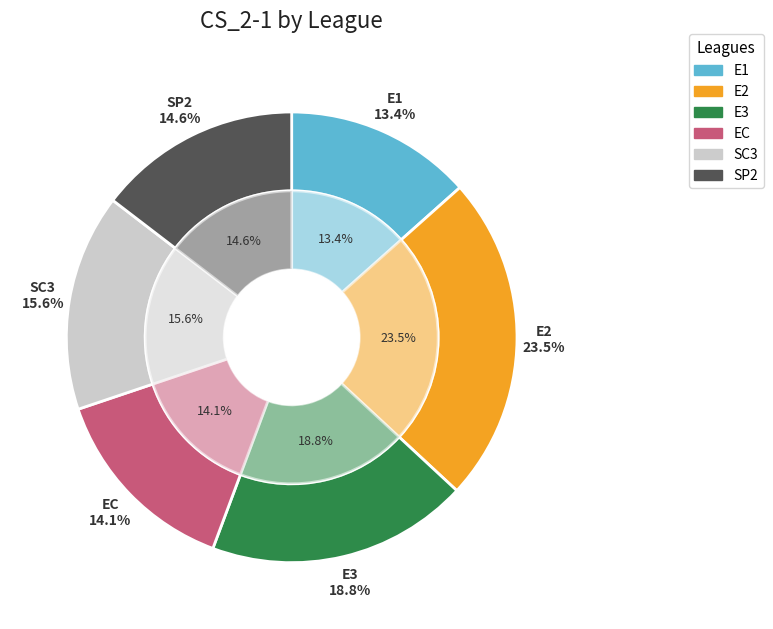

To the nearest percent, what is the average slice percentage?

17%